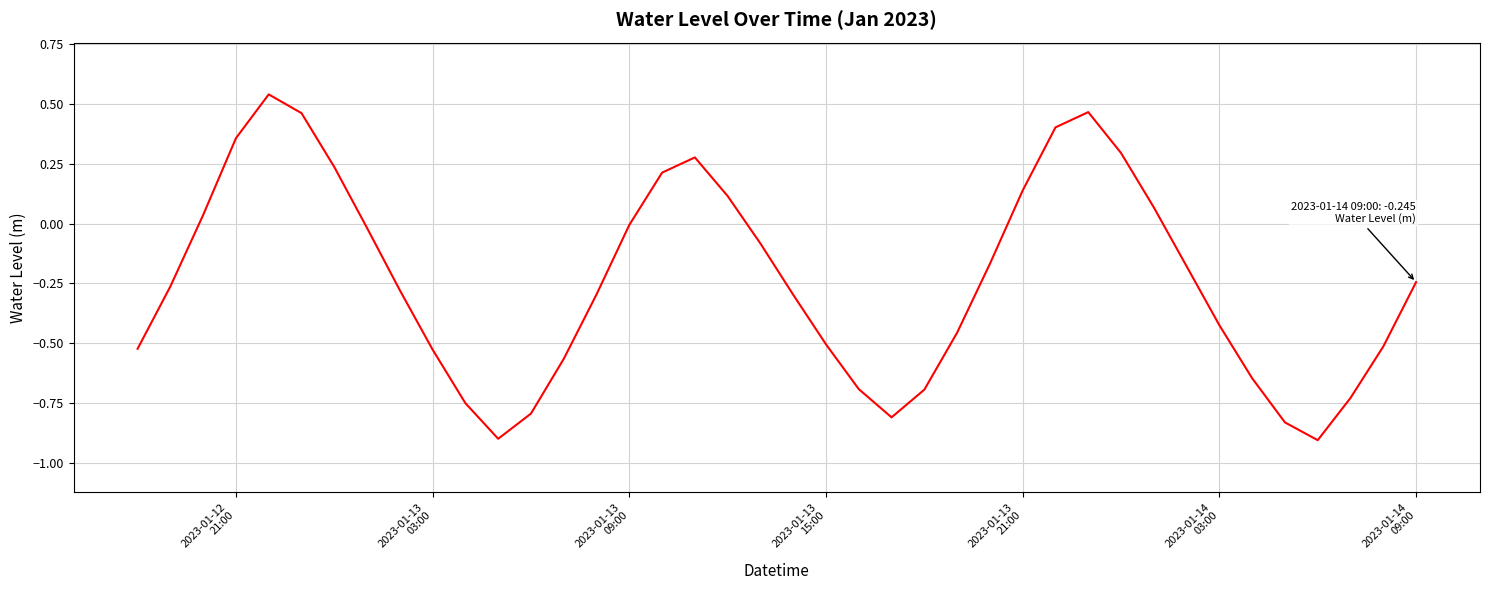

True or false: the data has more than 0 interior local peaks.

True